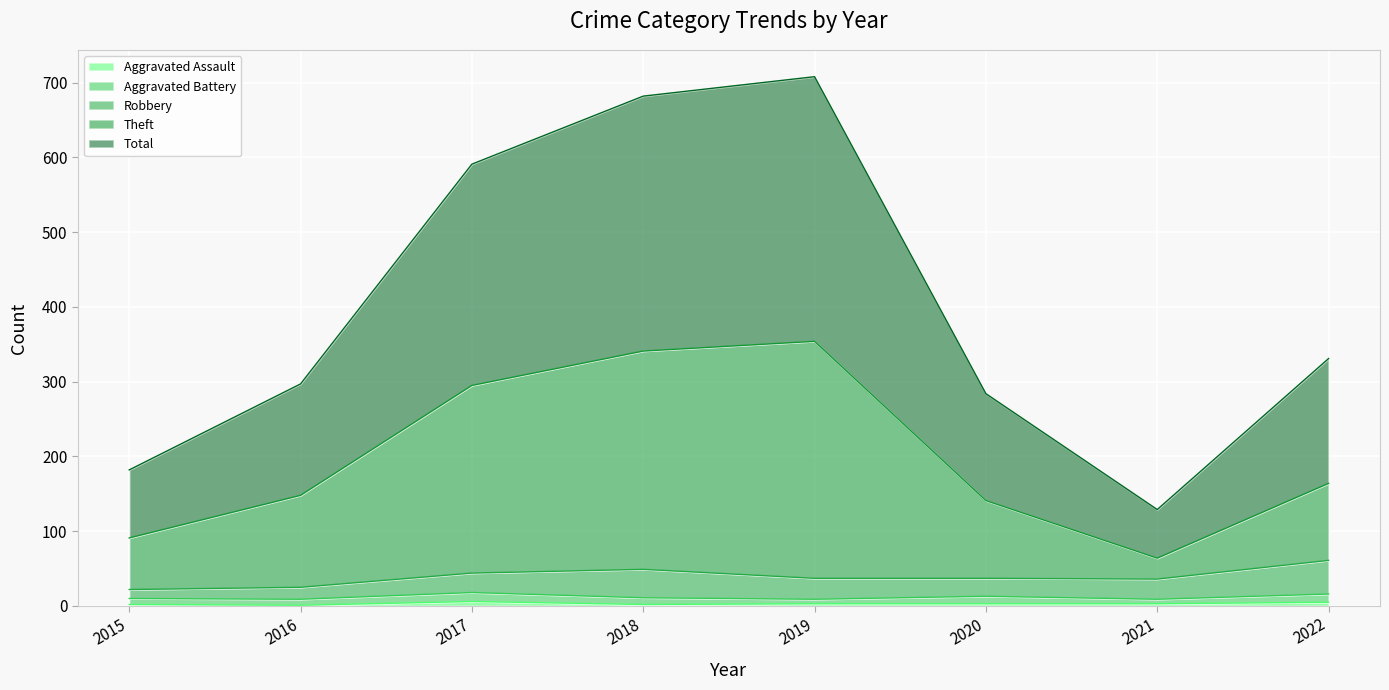

In Aggravated Assault, how many points are lower than both neighbors (excluding endpoints)?

2